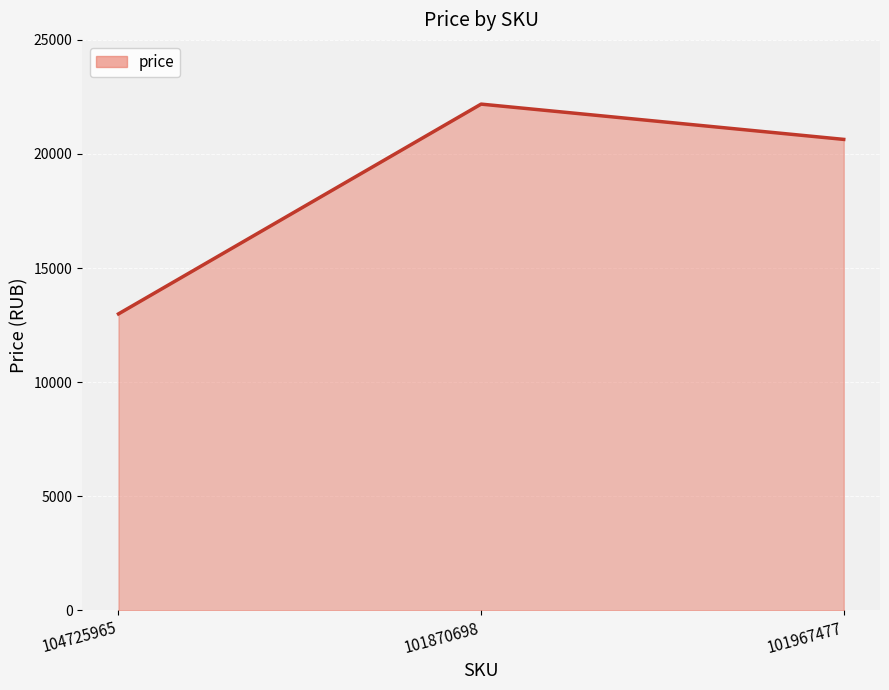

At which category does the chart reach its minimum across all series?

104725965